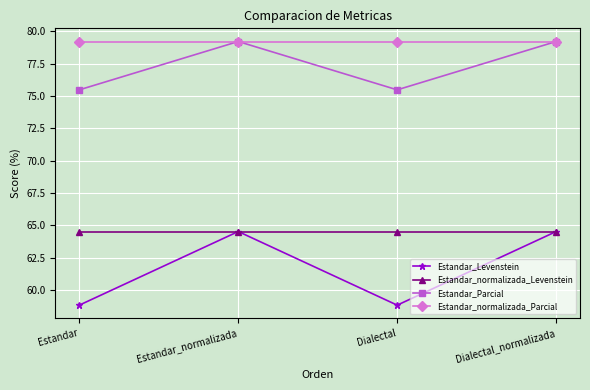

At Dialectal, list the series in order from smallest to largest.

Estandar_Levenstein, Estandar_normalizada_Levenstein, Estandar_Parcial, Estandar_normalizada_Parcial